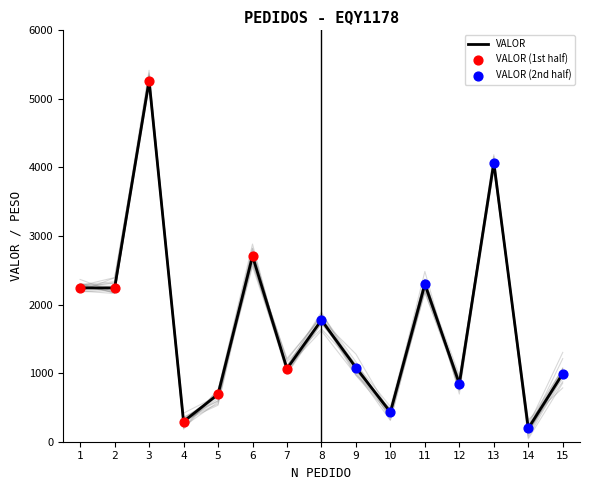

Which has a higher value, 5 or 6?

6